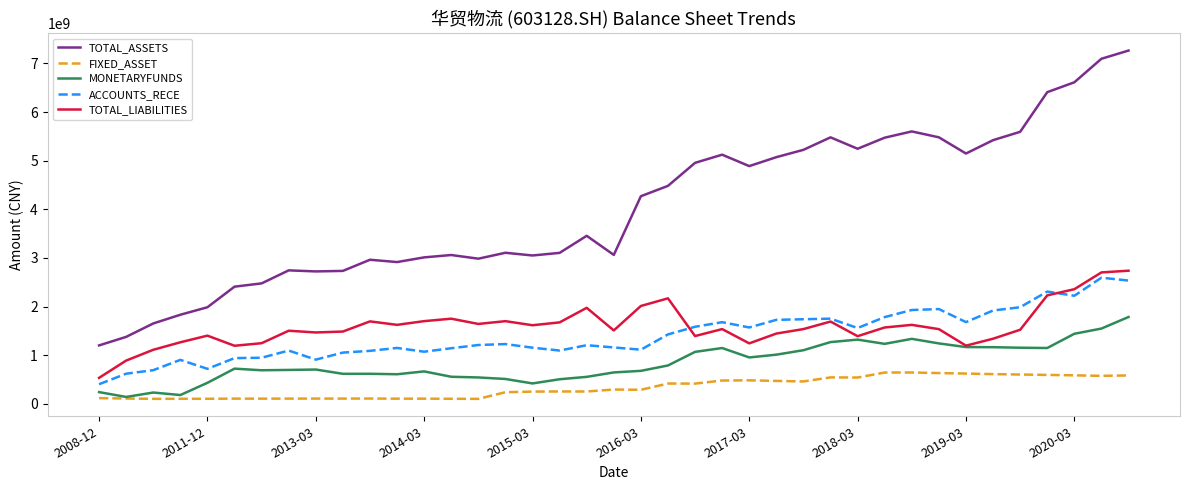

True or false: MONETARYFUNDS and TOTAL_ASSETS intersect in this chart.

False